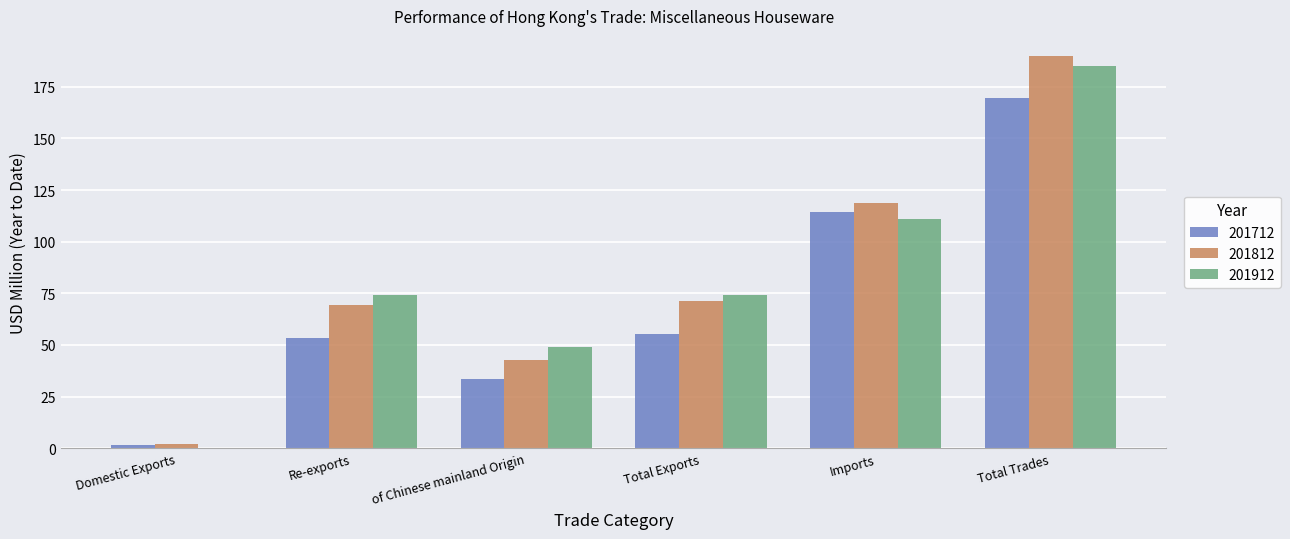

What is the total value across all series at Re-exports?

197.2